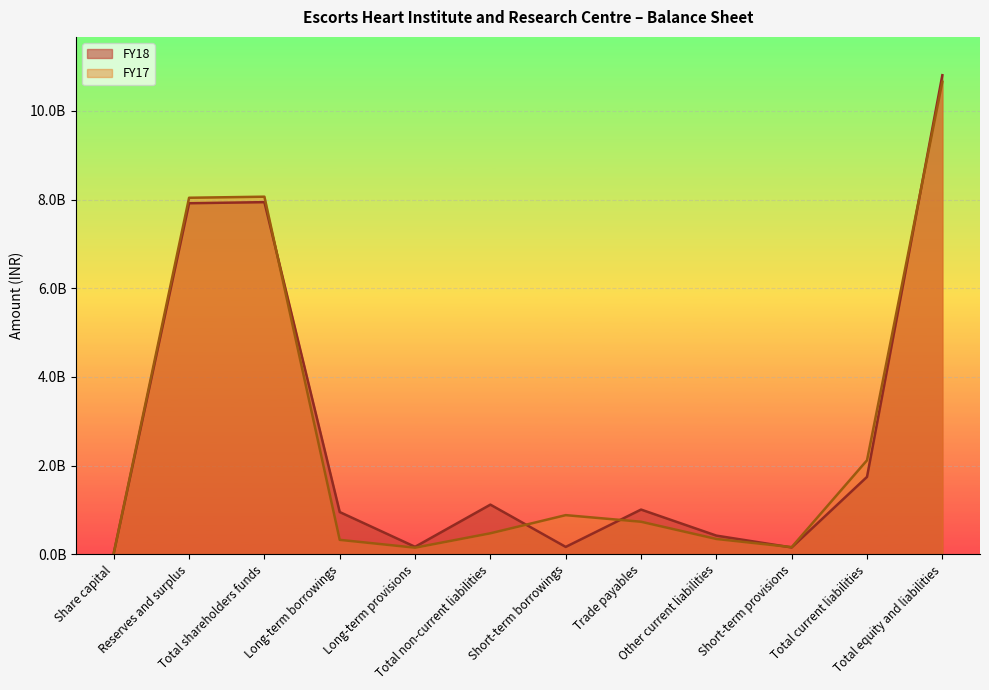

Which series ends up on top after the final intersection of FY17 and FY18?

FY18